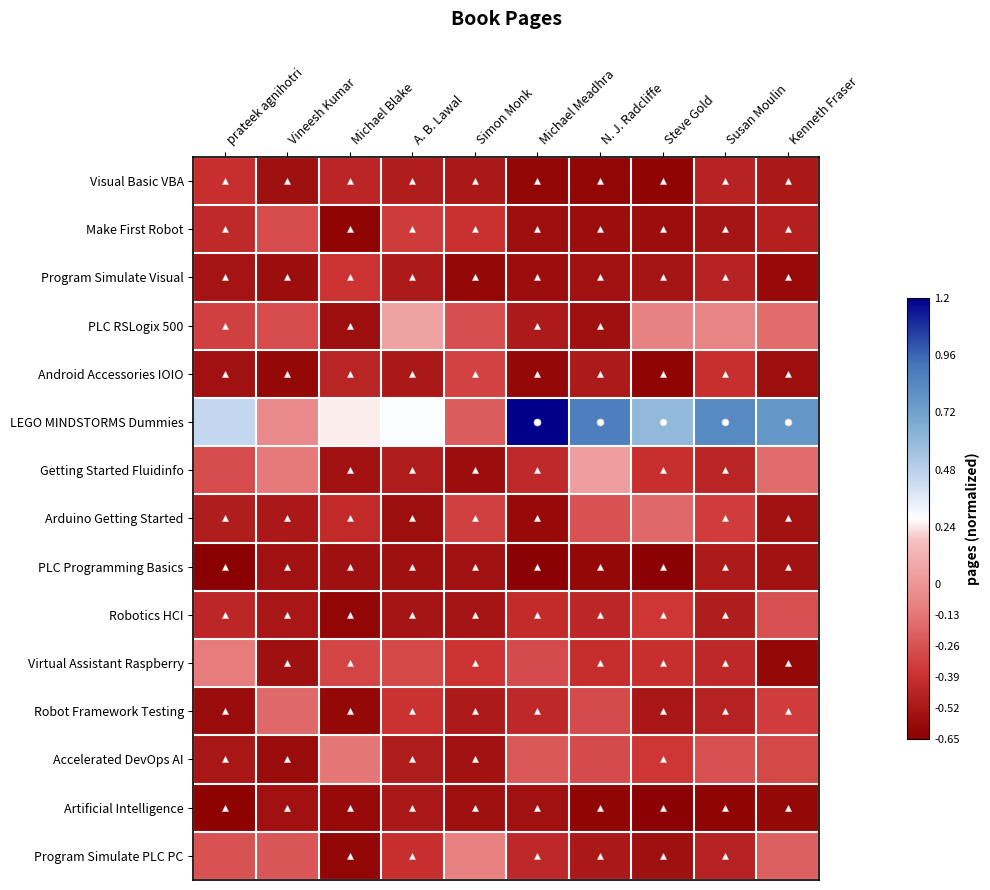

Which series has the largest range (max minus min)?

LEGO MINDSTORMS Dummies